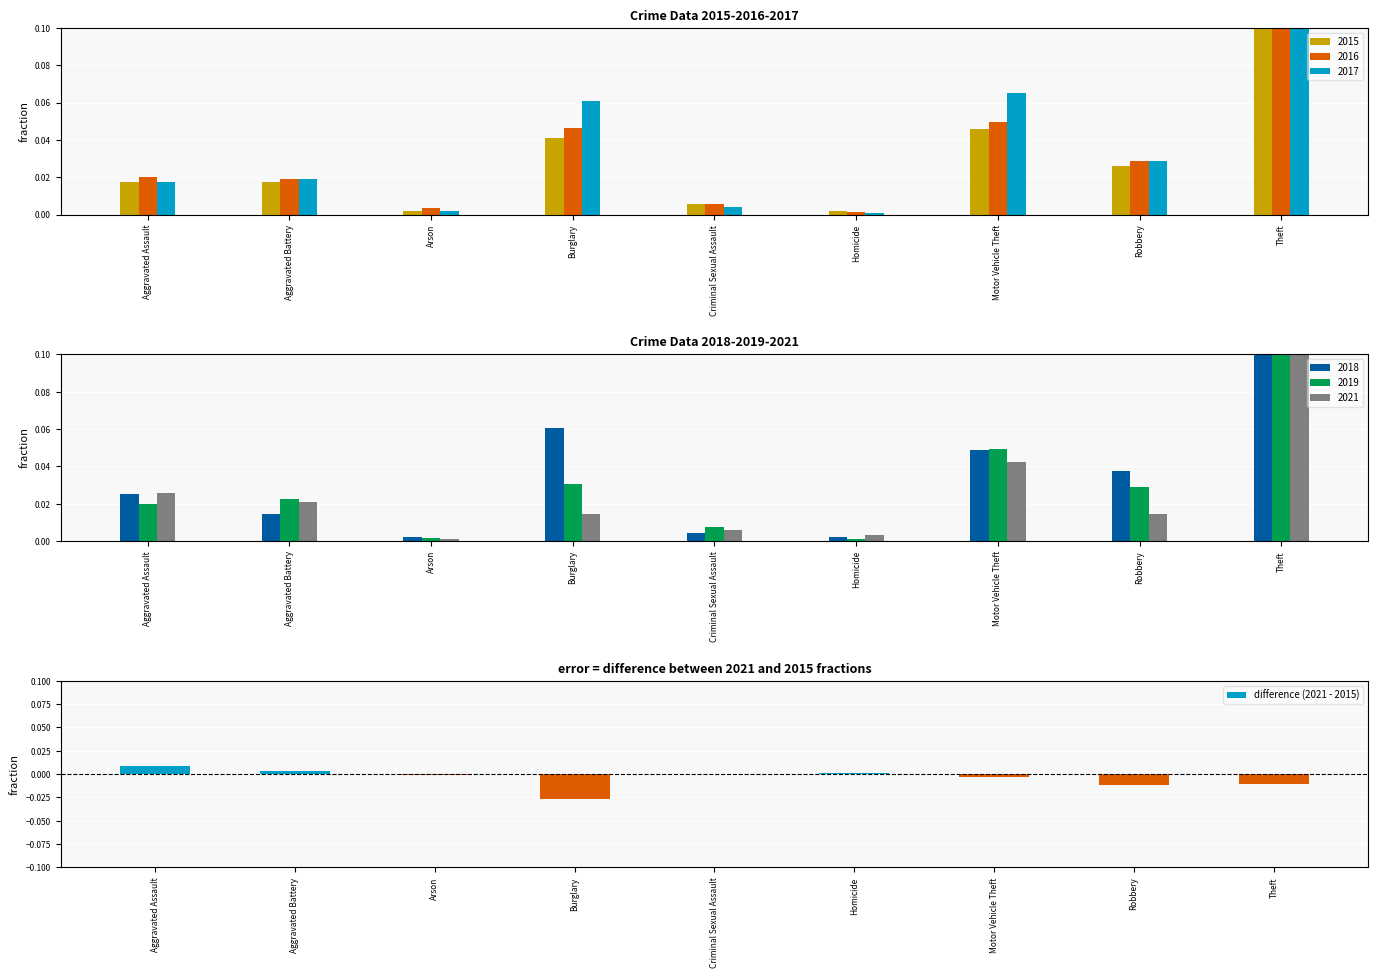

Count the number of categories in the chart.

9